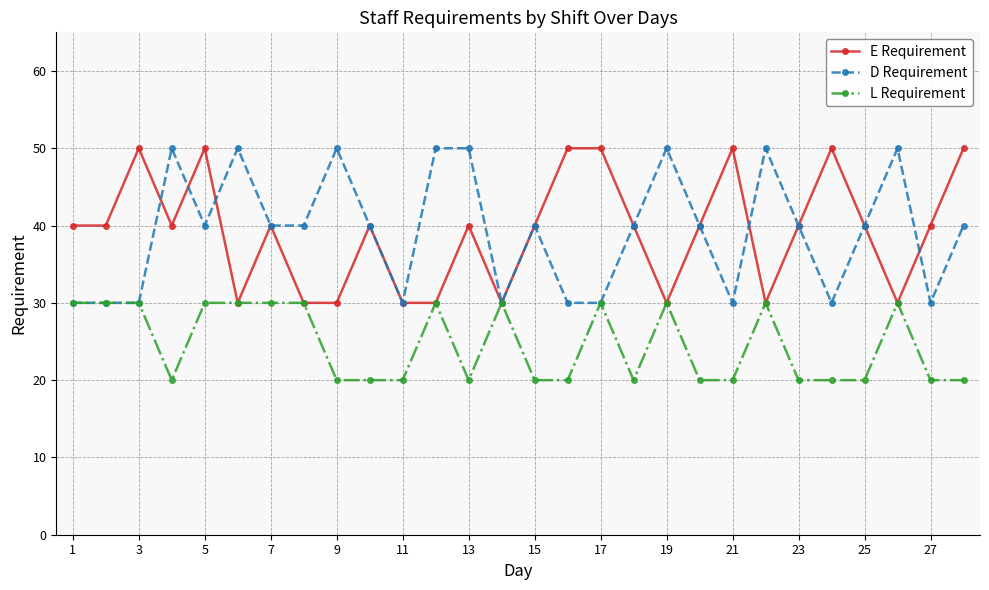

What is the value of the E Requirement point at the 12th from the left?

30